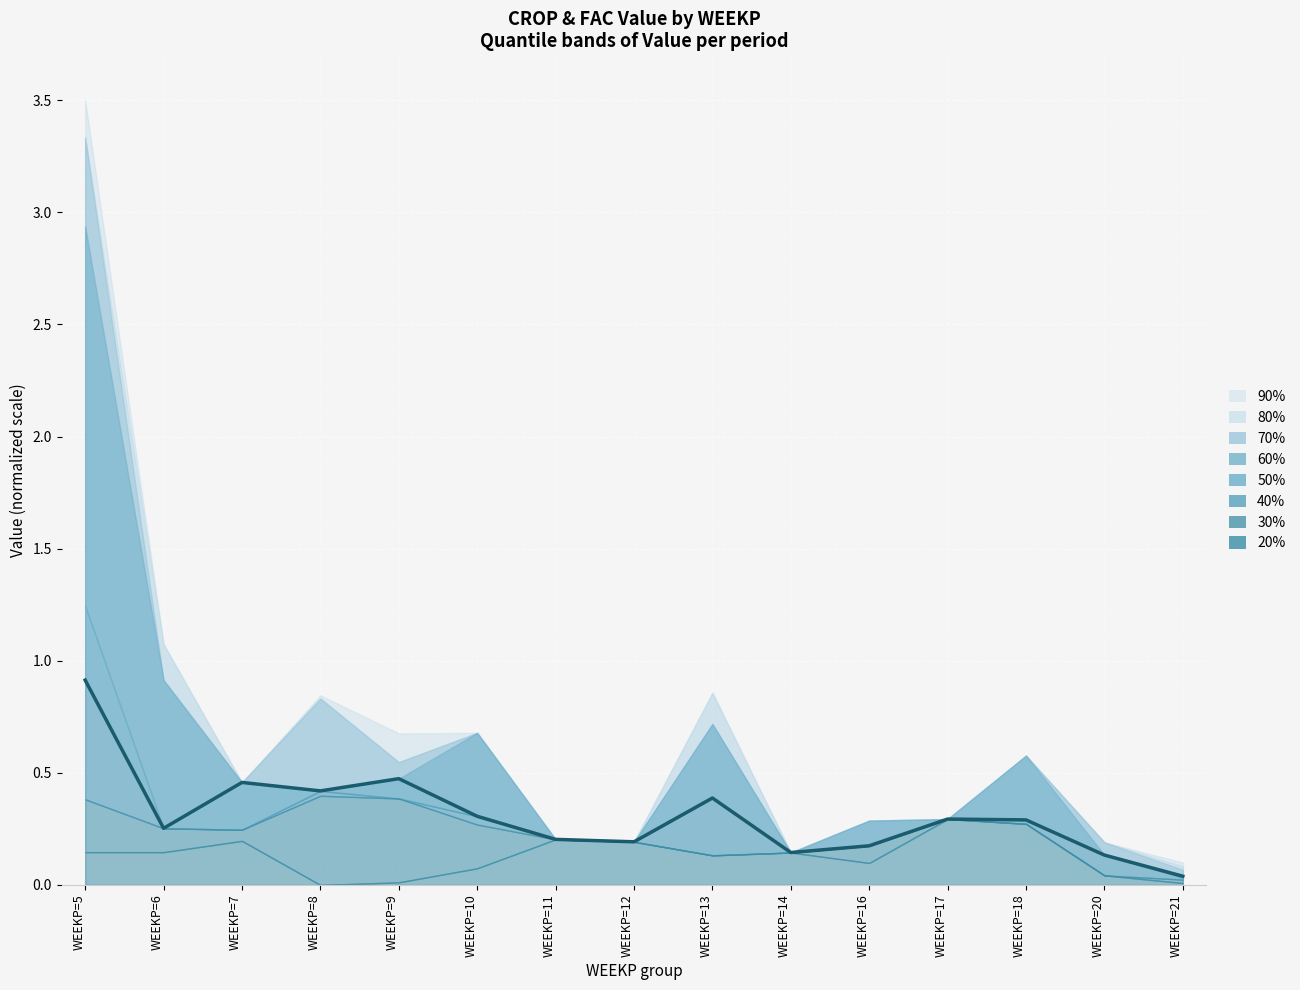

Rank the categories by value from lowest to highest.

WEEKP=21, WEEKP=20, WEEKP=14, WEEKP=16, WEEKP=12, WEEKP=11, WEEKP=6, WEEKP=18, WEEKP=17, WEEKP=10, WEEKP=13, WEEKP=8, WEEKP=7, WEEKP=9, WEEKP=5